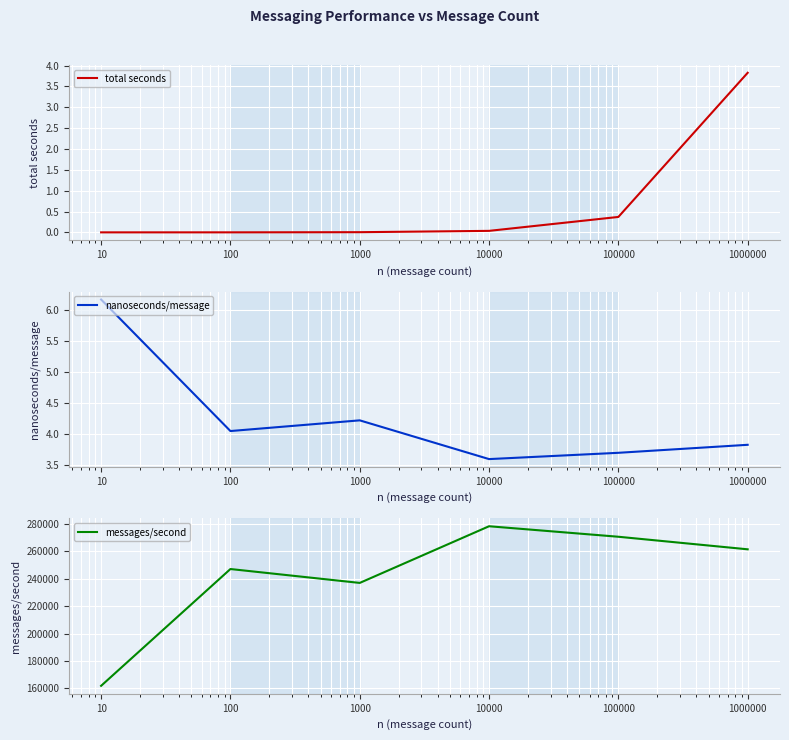

What is the value of the total seconds point at the 6th from the left?

3.8